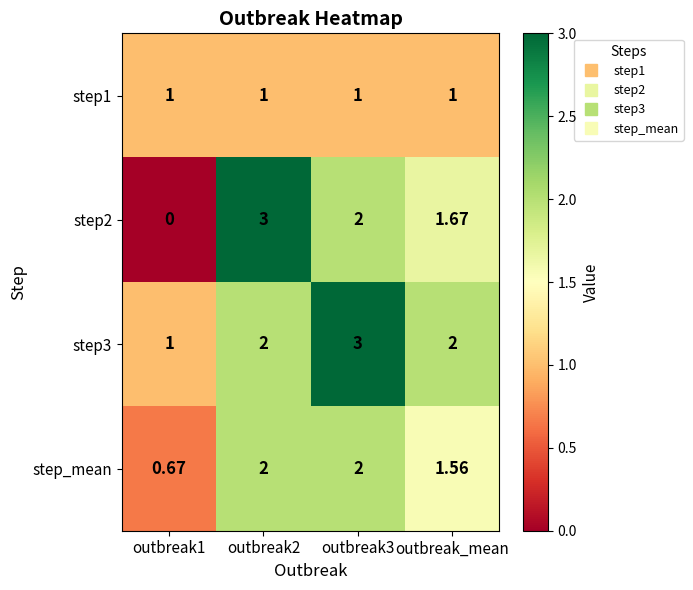

Which series changed the most between outbreak3 and outbreak_mean?

step3